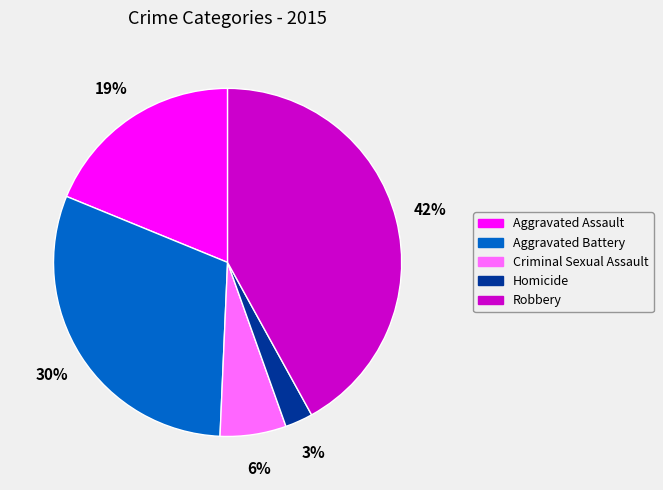

To the nearest percent, what is the combined percentage of Aggravated Assault and Criminal Sexual Assault?

25%